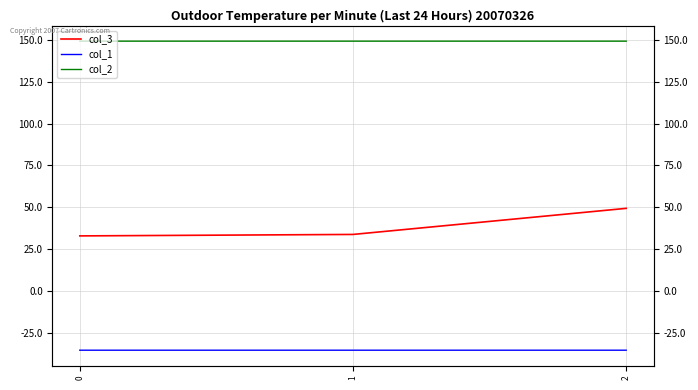

True or false: col_1 has a value of -56.4 at 1.

False